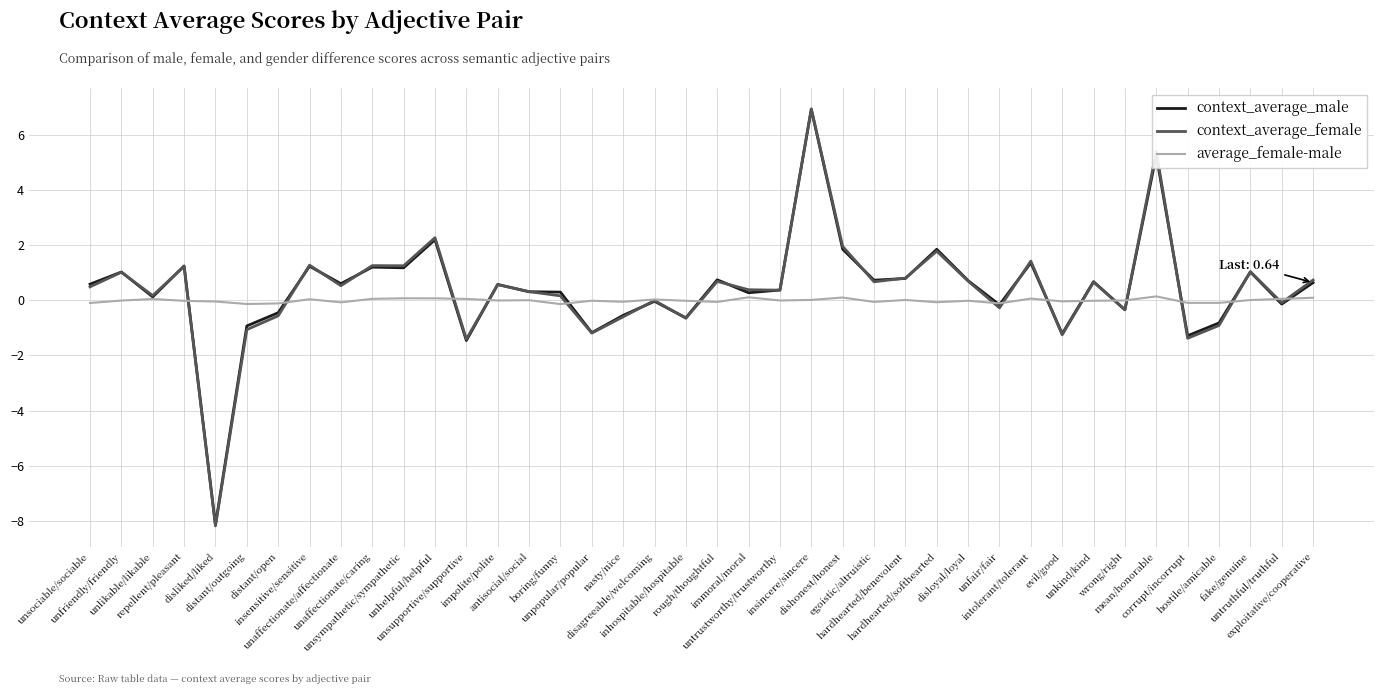

Which series has the widest spread of values?

context_average_female